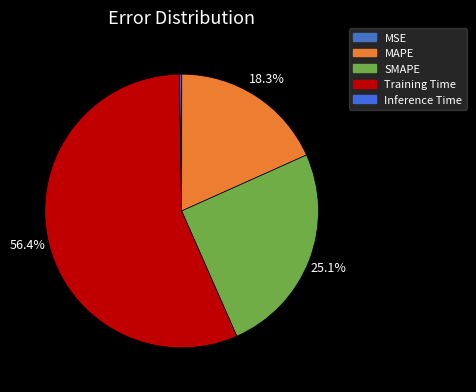

Does Training Time account for over 50% of the chart?

Yes